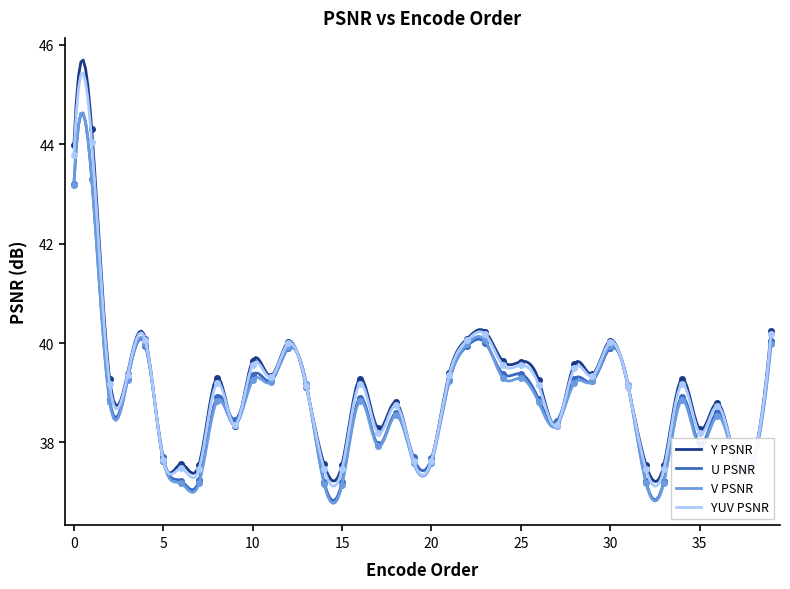

What is the total value across all series at 31?

156.6